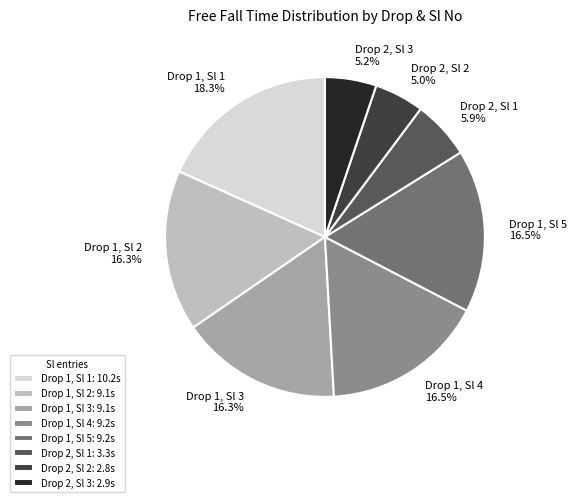

Is the sum of Drop 1, Sl 4 and Drop 1, Sl 5 greater than half?

No